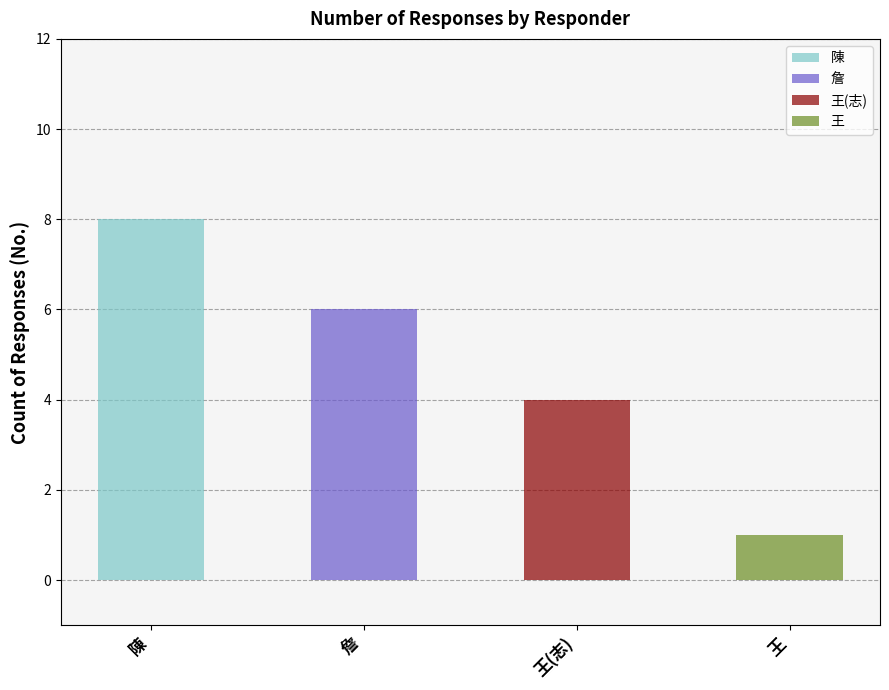

Count the values in the range 4 to 8.

3